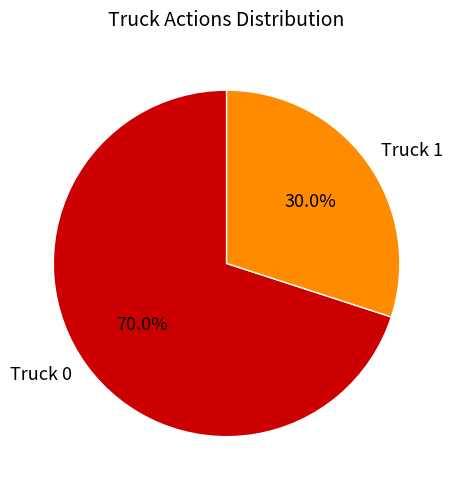

Which slice represents more than half of the pie?

Truck 0